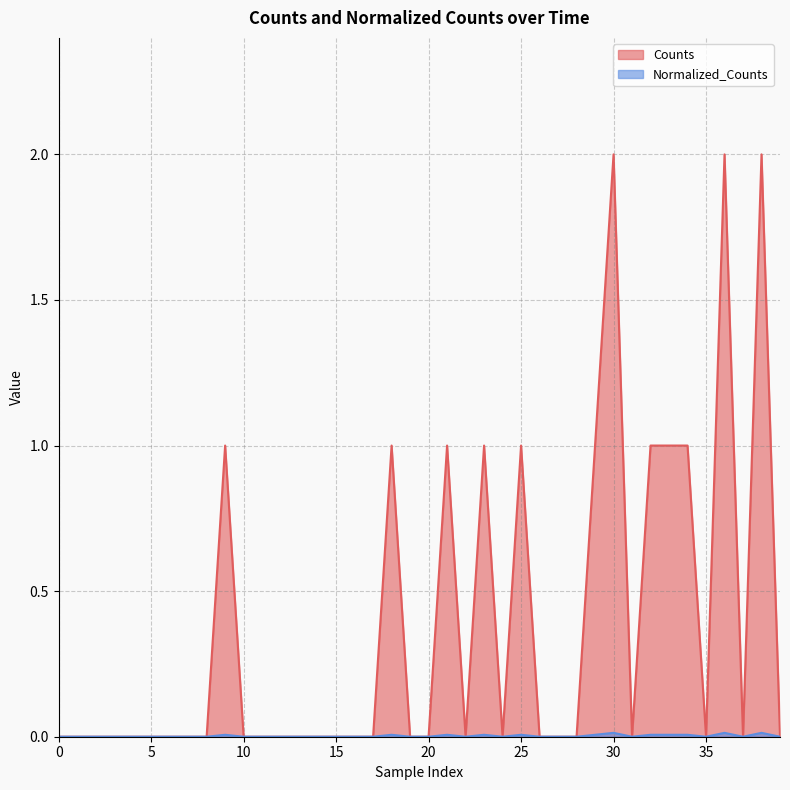

What is the label of the 34th point from the left?

33